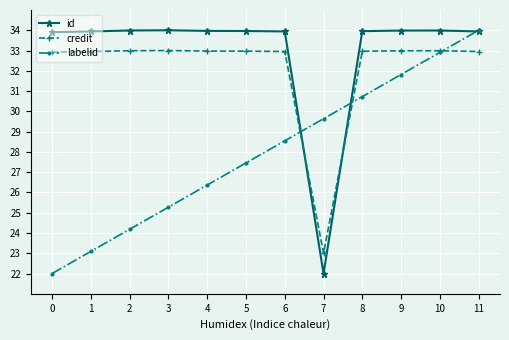

What is the spread (max minus min) of values at 7?

7.6